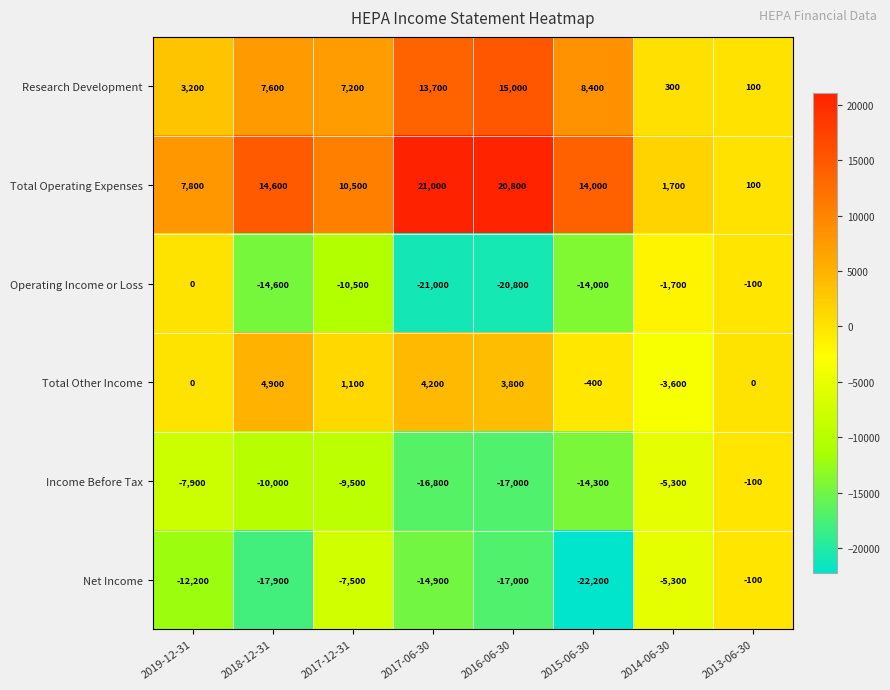

The Total Operating Expenses series shows 14774 at 2017-12-31. True or false?

False